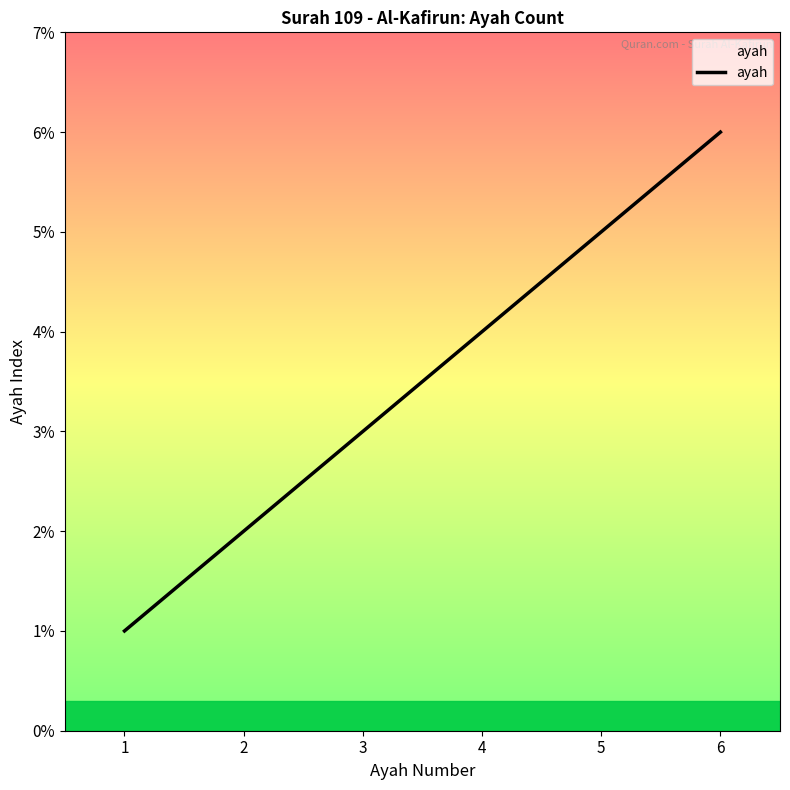

At which label is the value closest to 3?

3